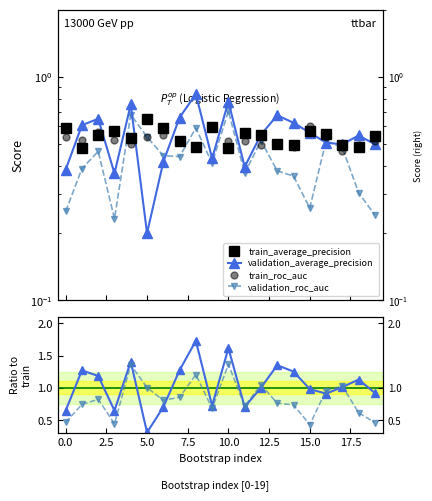

Reading right to left, list all the values displayed in this chart.

train_average_precision: 0.5	0.5	0.5	0.6	0.6	0.5	0.5	0.5	0.6	0.5	0.6	0.5	0.5	0.6	0.6	0.5	0.6	0.5	0.5	0.6
validation_average_precision: 0.5	0.5	0.5	0.5	0.6	0.6	0.7	0.6	0.4	0.8	0.4	0.8	0.7	0.4	0.2	0.8	0.4	0.6	0.6	0.4
train_roc_auc: 0.5	0.5	0.5	0.5	0.6	0.5	0.5	0.5	0.5	0.5	0.6	0.5	0.5	0.6	0.5	0.5	0.5	0.6	0.5	0.5
validation_roc_auc: 0.2	0.3	0.5	0.5	0.3	0.4	0.4	0.5	0.4	0.7	0.4	0.6	0.4	0.4	0.5	0.7	0.2	0.5	0.4	0.2
val_ap / train_ap: 0.9	1.1	1.0	0.9	1.0	1.3	1.3	1.0	0.7	1.6	0.7	1.7	1.3	0.7	0.3	1.4	0.6	1.2	1.3	0.6
val_auc / train_auc: 0.5	0.6	1.0	1.0	0.4	0.7	0.8	1.0	0.7	1.4	0.7	1.2	0.9	0.8	1.0	1.4	0.4	0.8	0.7	0.5